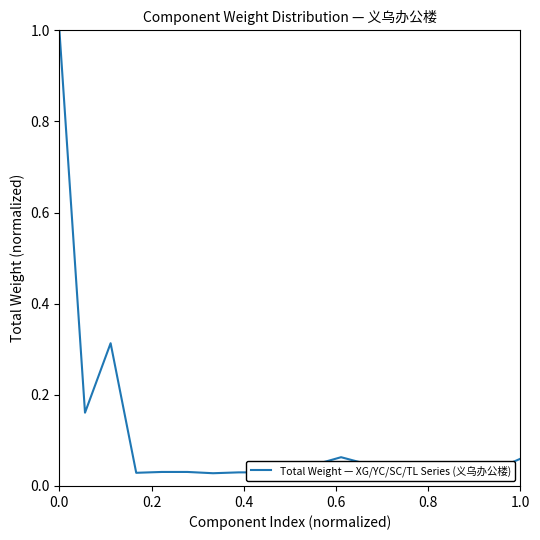

What is the maximum value shown in the chart?

1.0